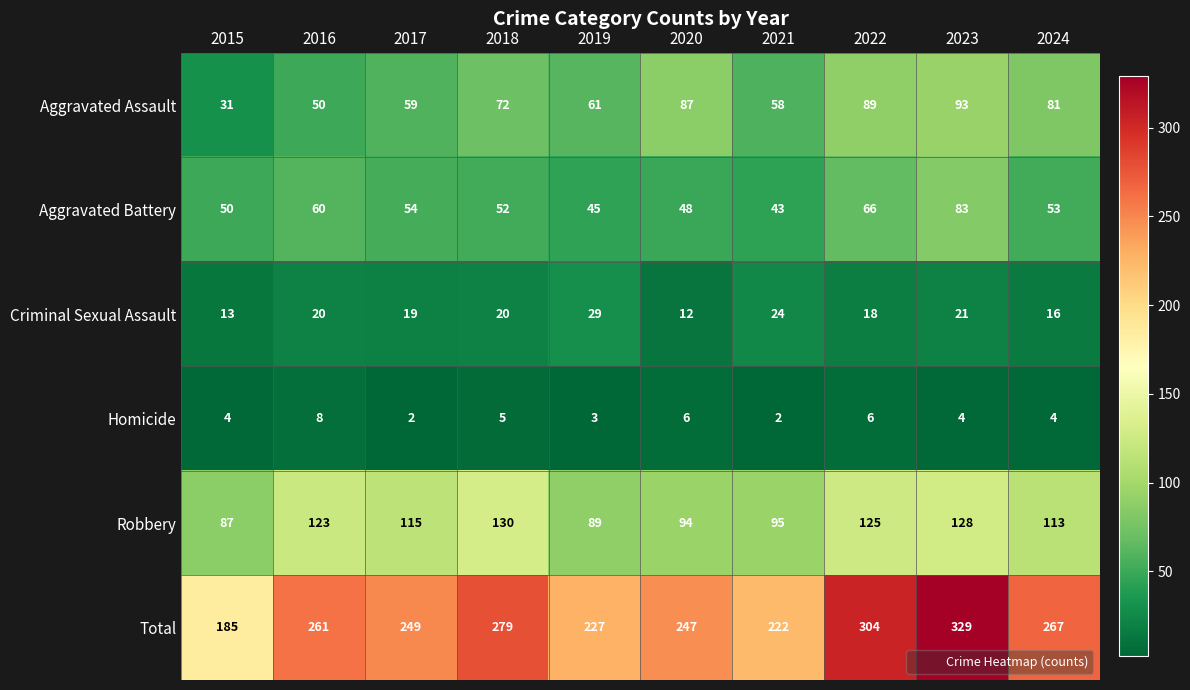

Read the Criminal Sexual Assault value at 2017, to the nearest 5.

20